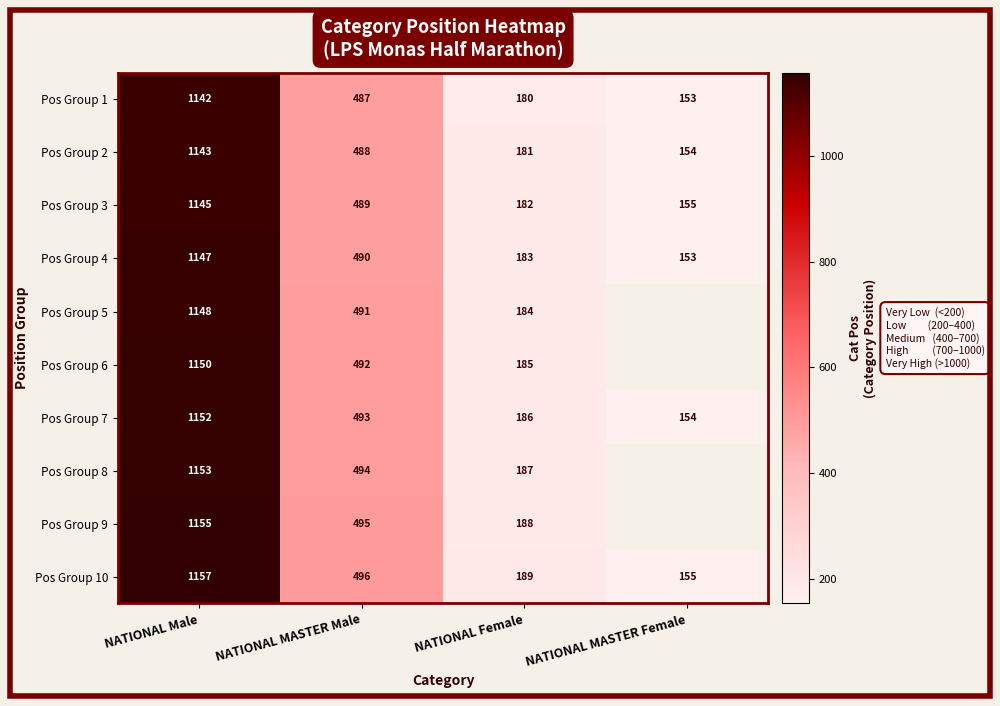

Which category has the lowest value in the Pos Group 10 series?

NATIONAL MASTER Female